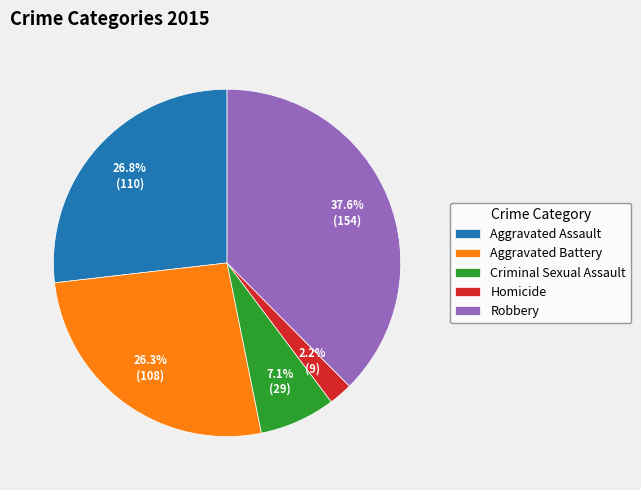

Does Aggravated Battery account for over 50% of the chart?

No